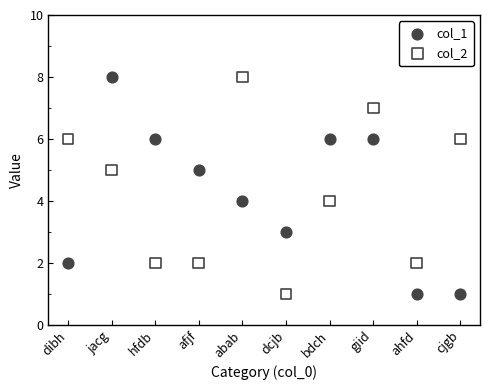

What are all the series names shown in the legend?

col_1, col_2